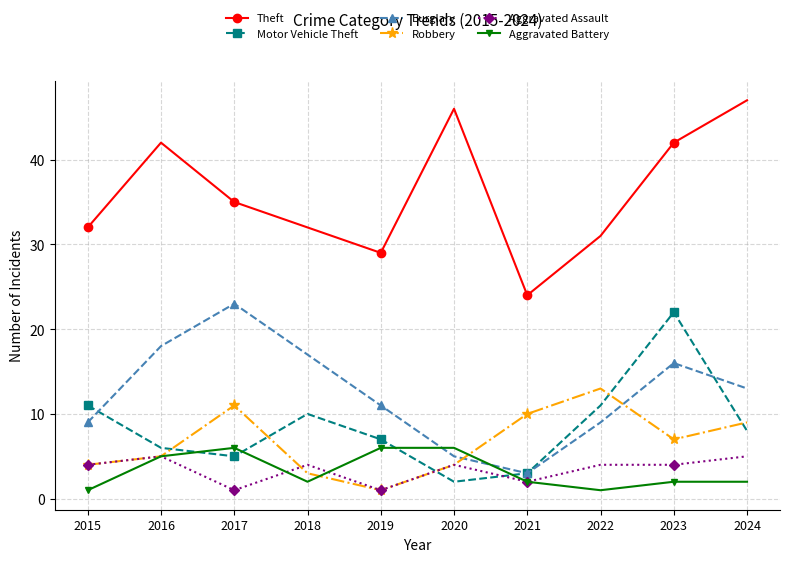

What is the total value across all series at 2018?

68